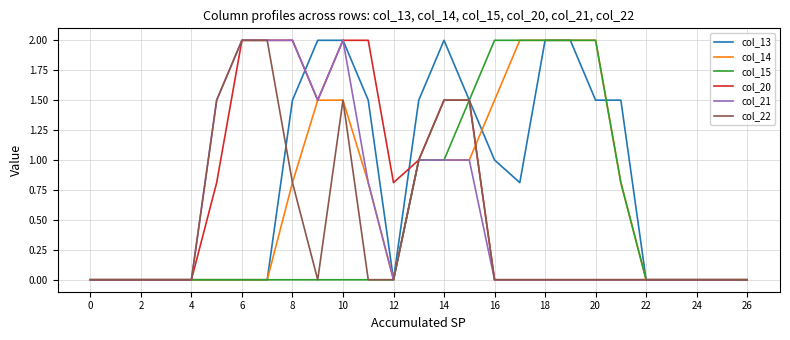

What is the maximum value shown in the chart?

2.0